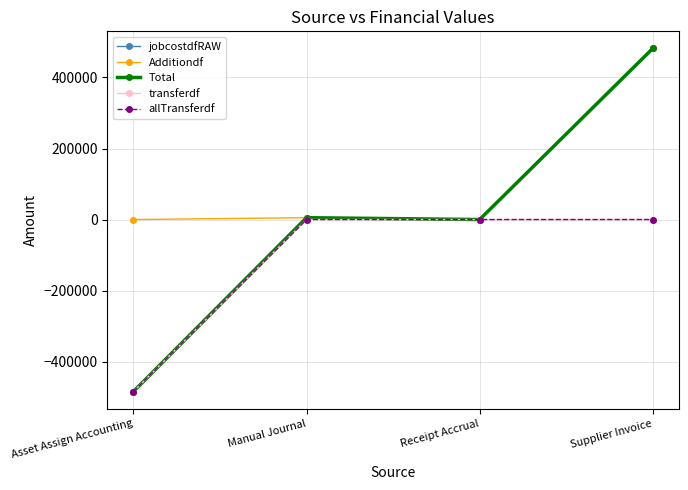

What position from the left is Asset Assign Accounting?

1